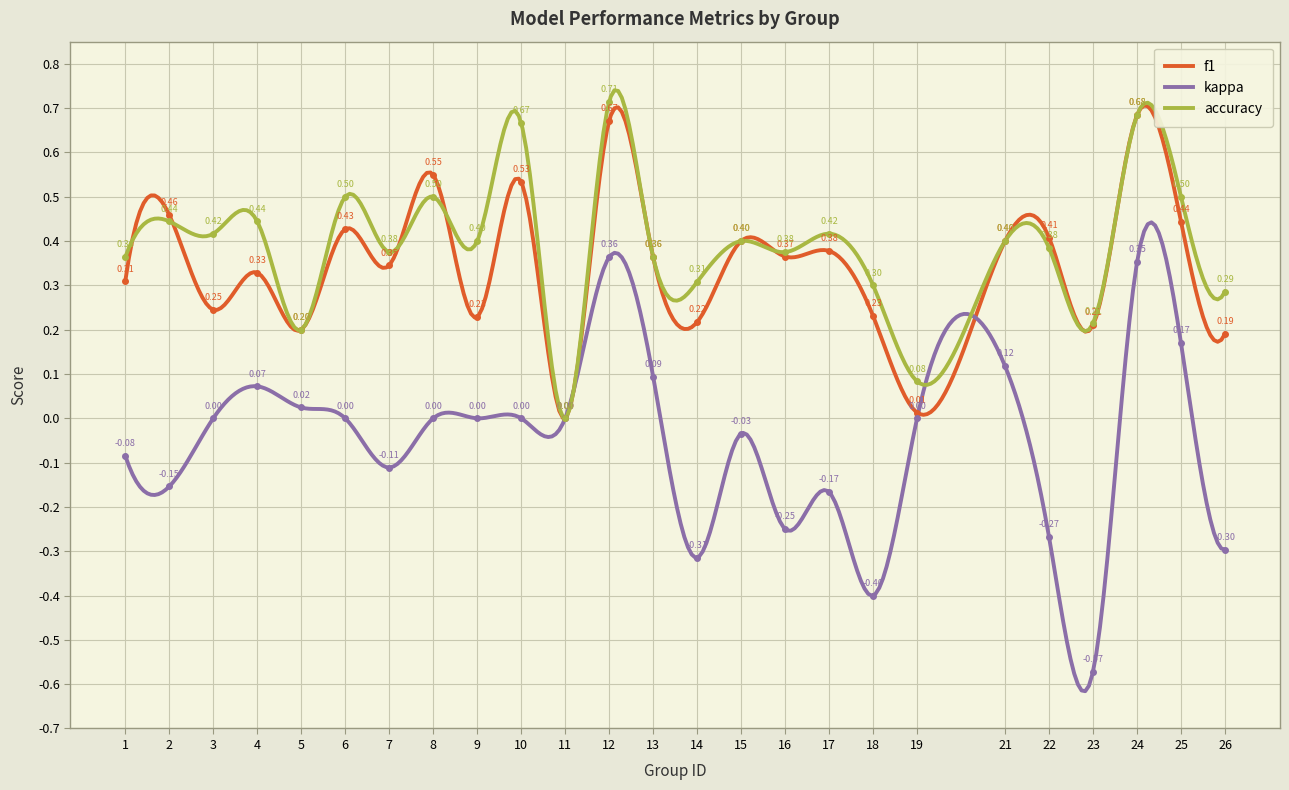

The value of kappa at 22 is -0.3. True or false?

True